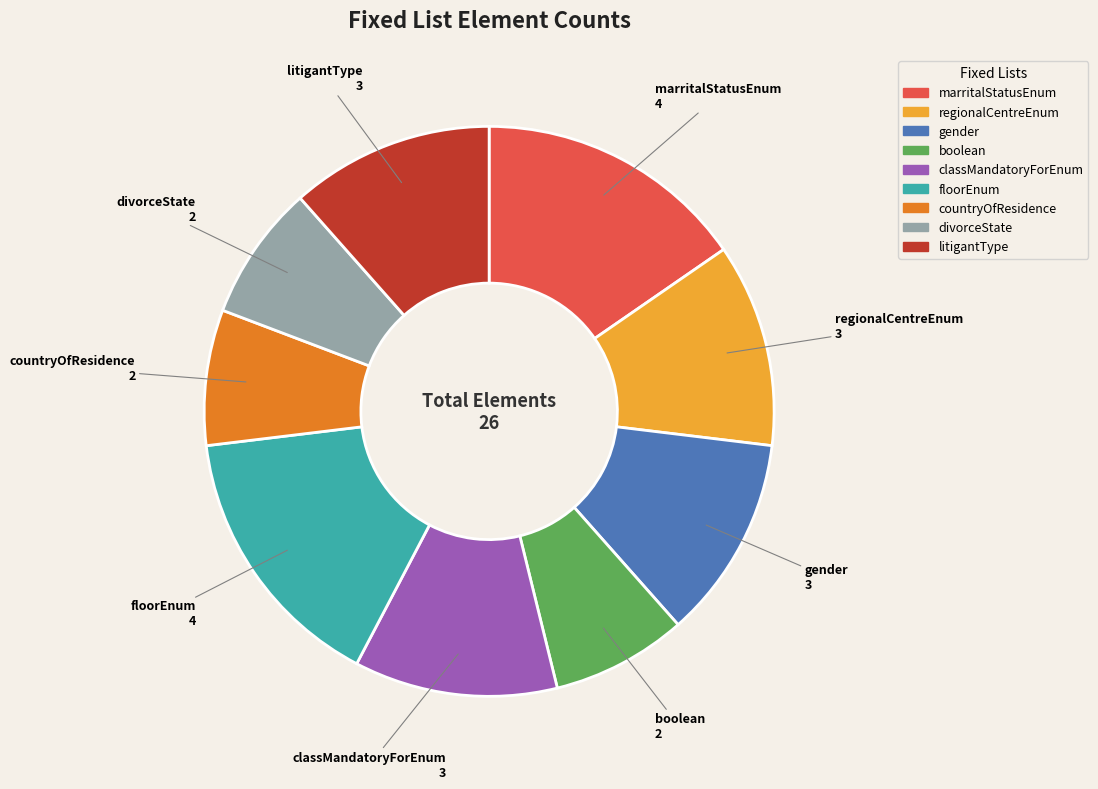

The boolean slice represents 1% of the pie. True or false?

False